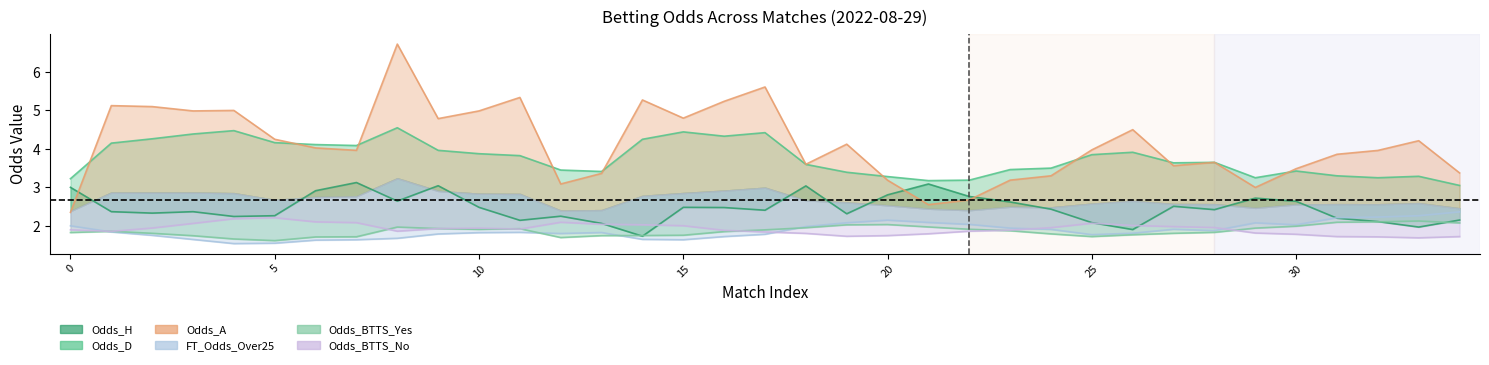

Which series has the largest range (max minus min)?

Odds_A